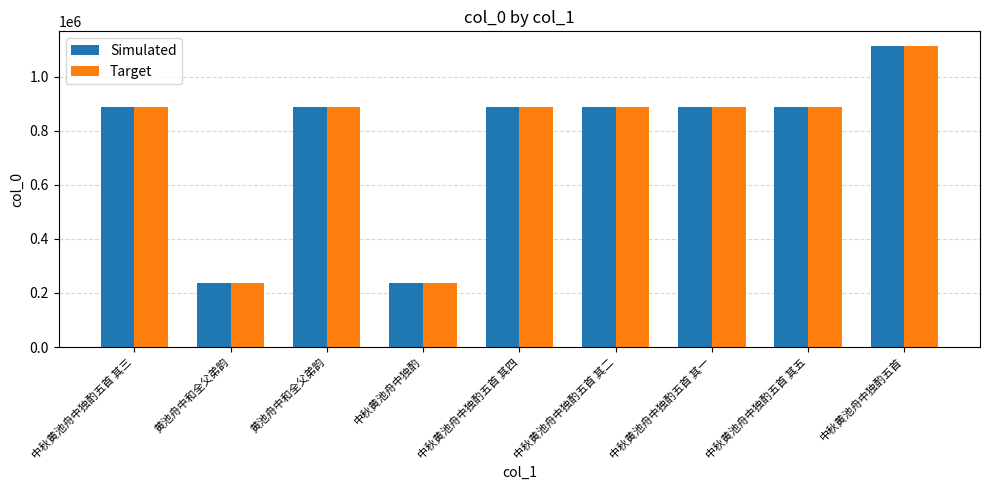

What is the value of the Simulated bar at the 9th from the left?

1111421